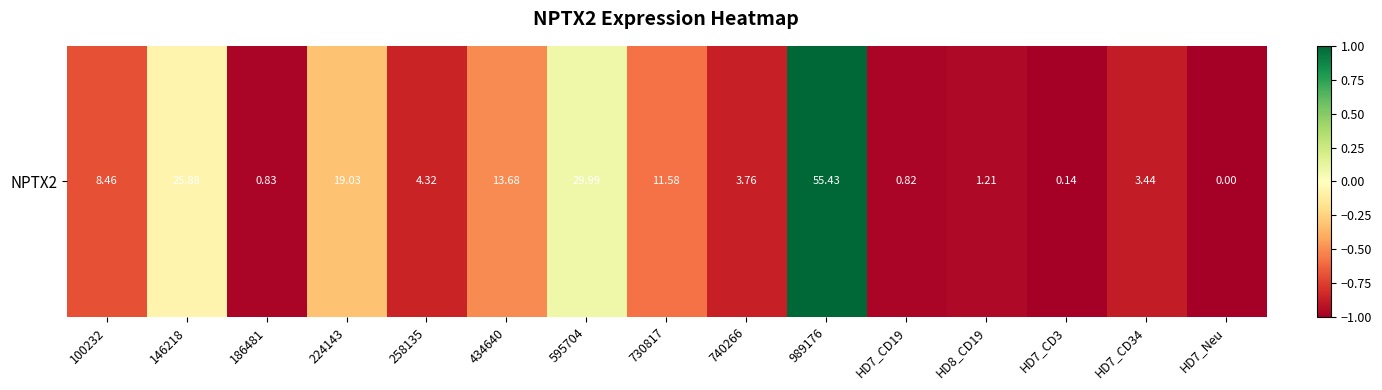

What is the average value?

-0.6